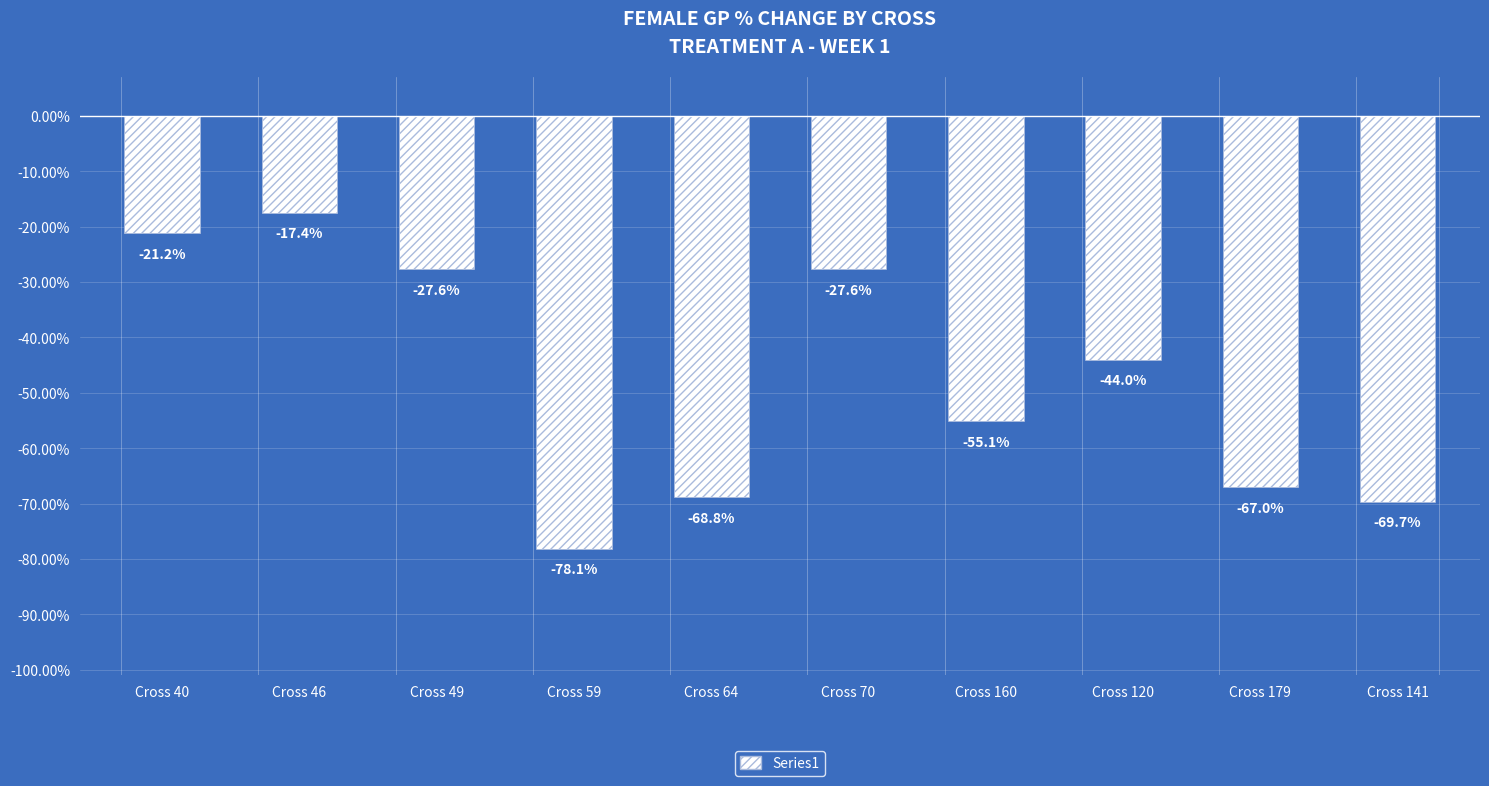

Reading left to right, list all the values displayed in this chart.

-21.2	-17.4	-27.6	-78.1	-68.8	-27.6	-55.1	-44.0	-67.0	-69.7